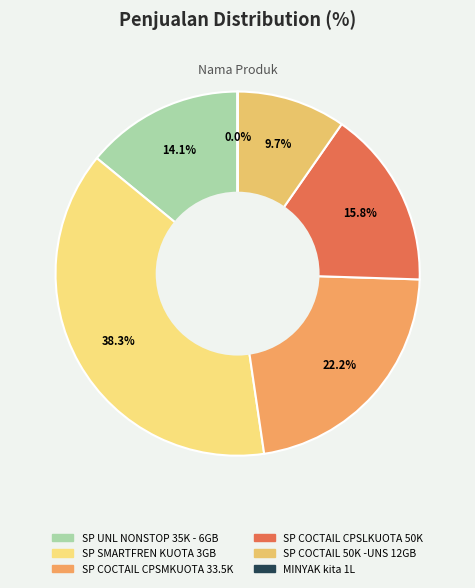

Which slice is the largest?

SP SMARTFREN KUOTA 3GB